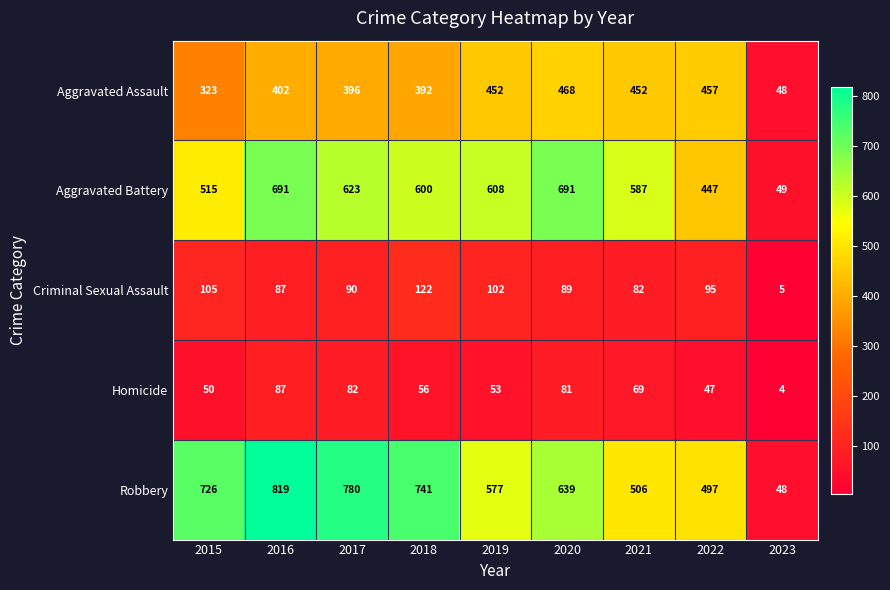

Rank the series at 2018 from lowest to highest value.

Homicide, Criminal Sexual Assault, Aggravated Assault, Aggravated Battery, Robbery